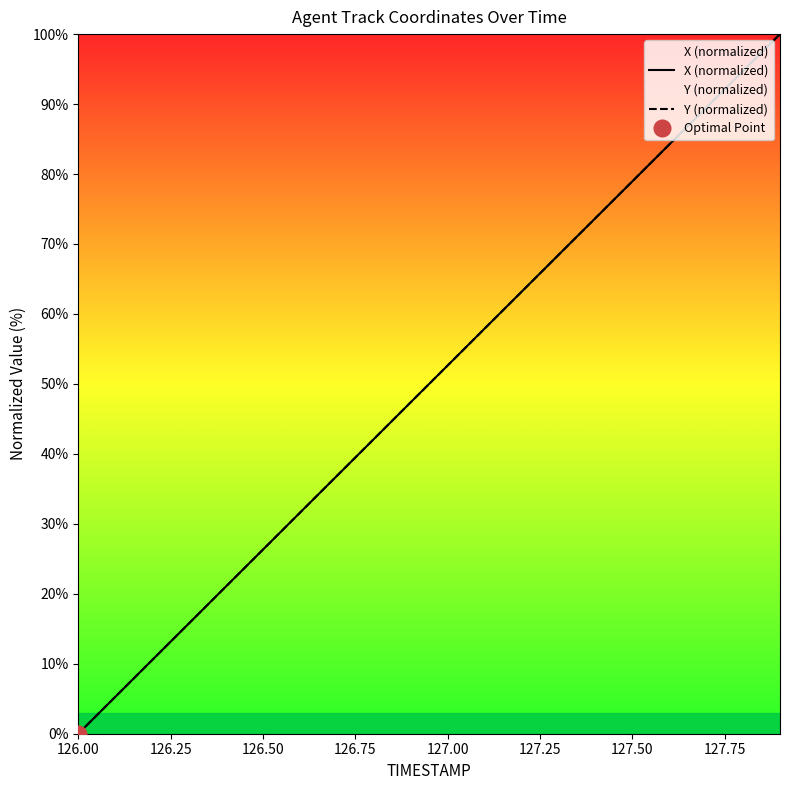

What is the sum of all X (normalized) values?

1000.0